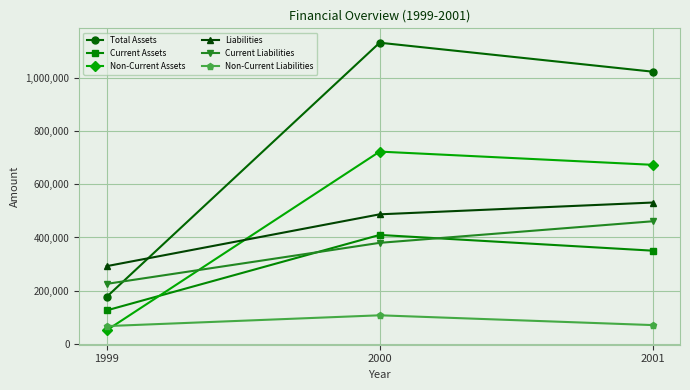

What is the sum of all Liabilities values?

1310766